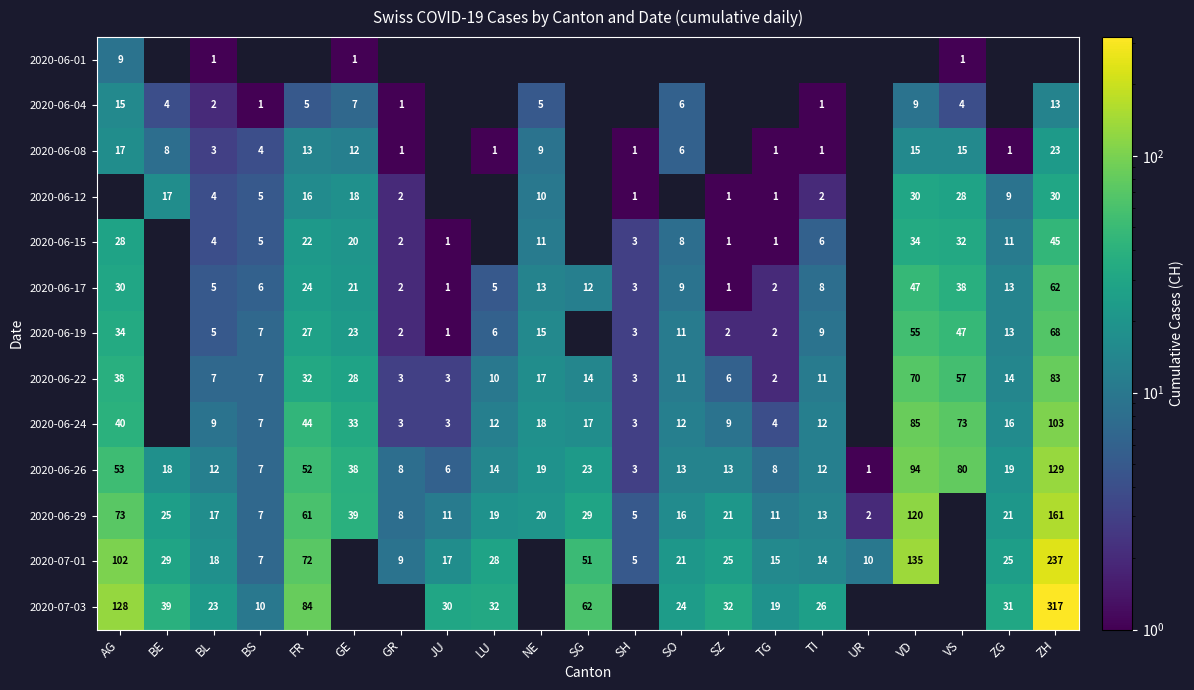

The value of 2020-06-24 at BL is 9. True or false?

True